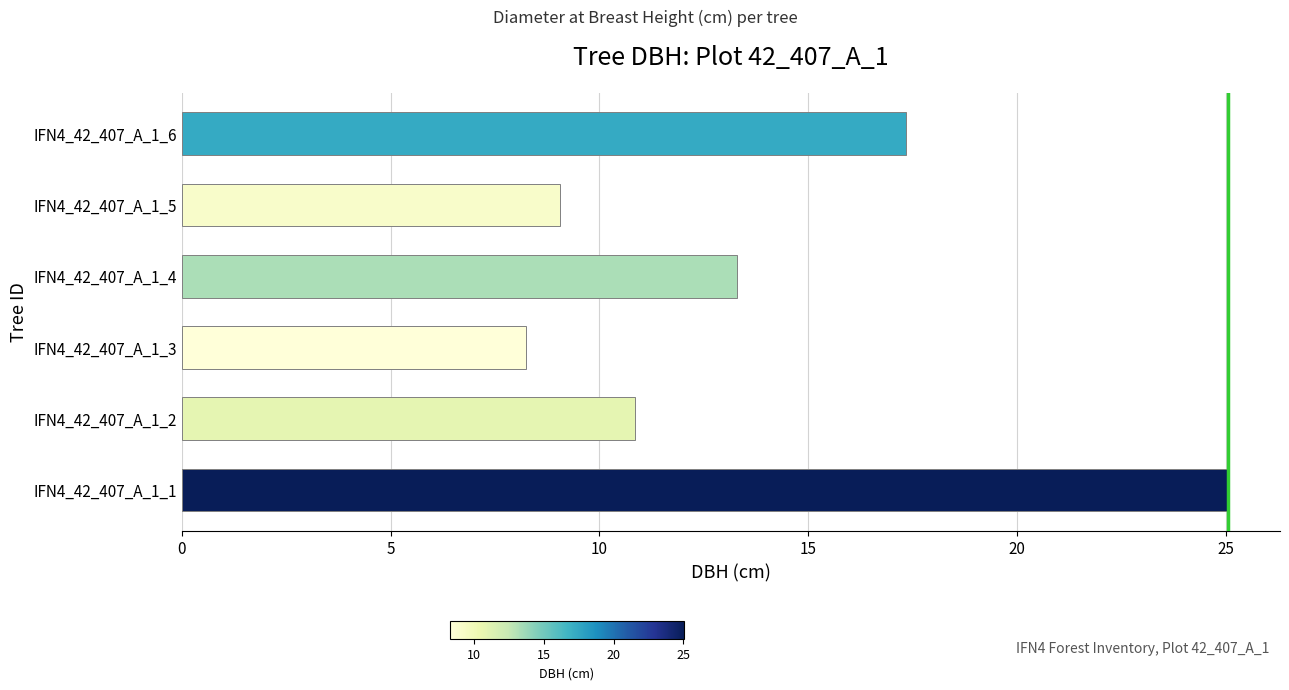

List the labels in order of value, largest first.

IFN4_42_407_A_1_1, IFN4_42_407_A_1_6, IFN4_42_407_A_1_4, IFN4_42_407_A_1_2, IFN4_42_407_A_1_5, IFN4_42_407_A_1_3